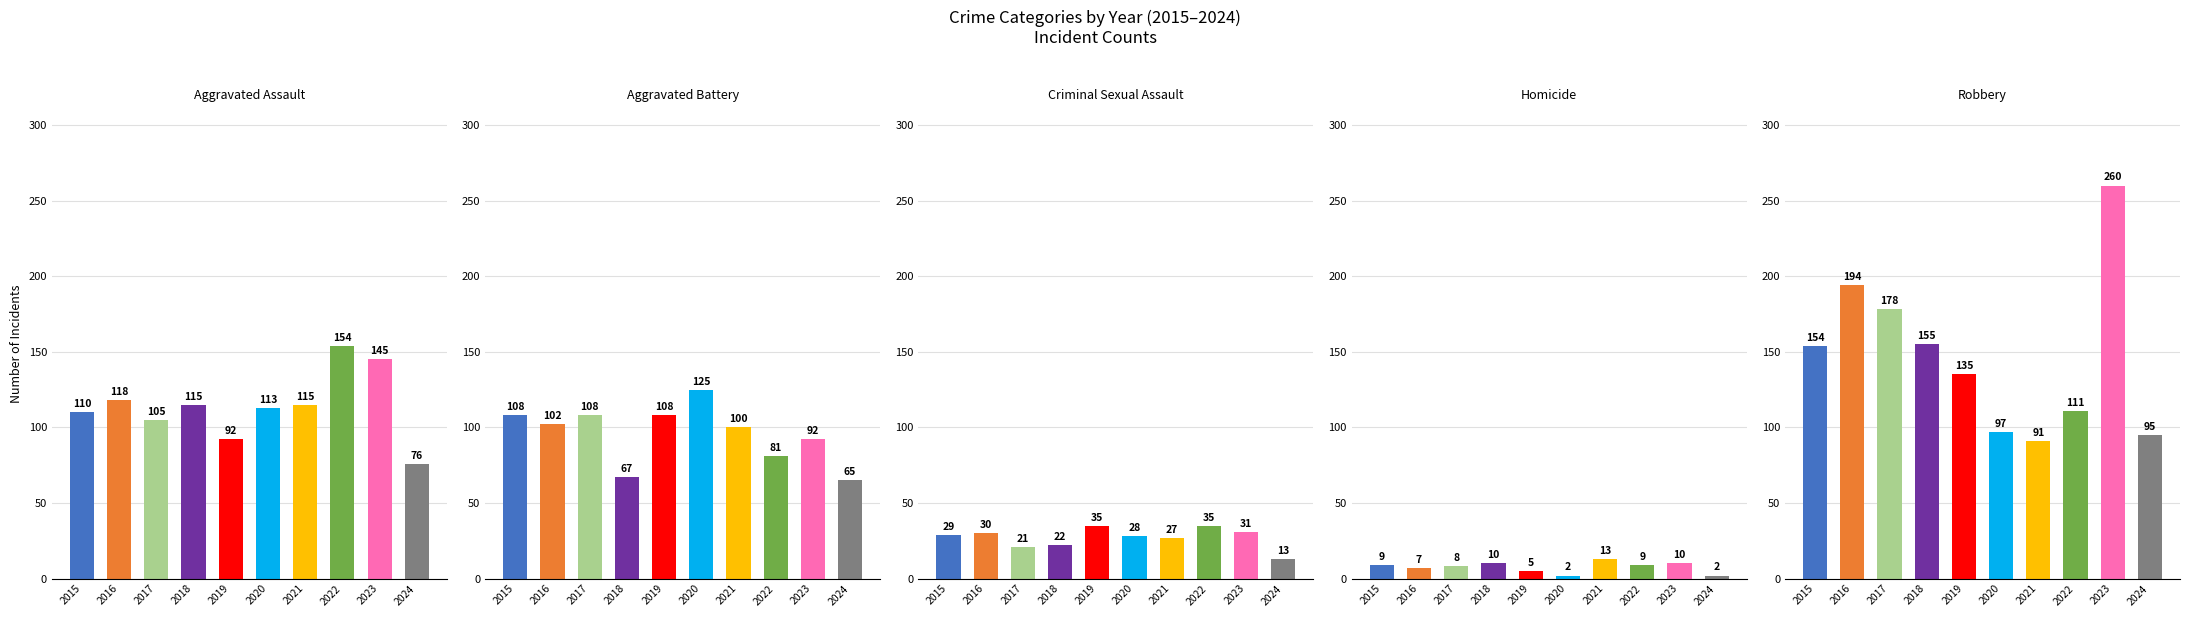

Which series changed the most between 2018 and 2020?

Aggravated Battery